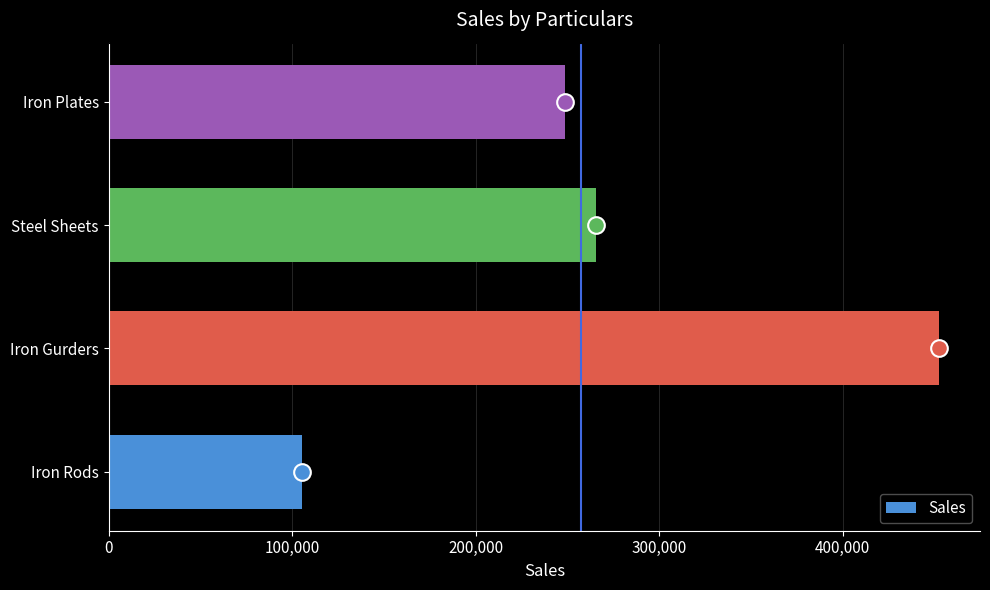

Is it true that the value at Iron Rods is 105288?

True